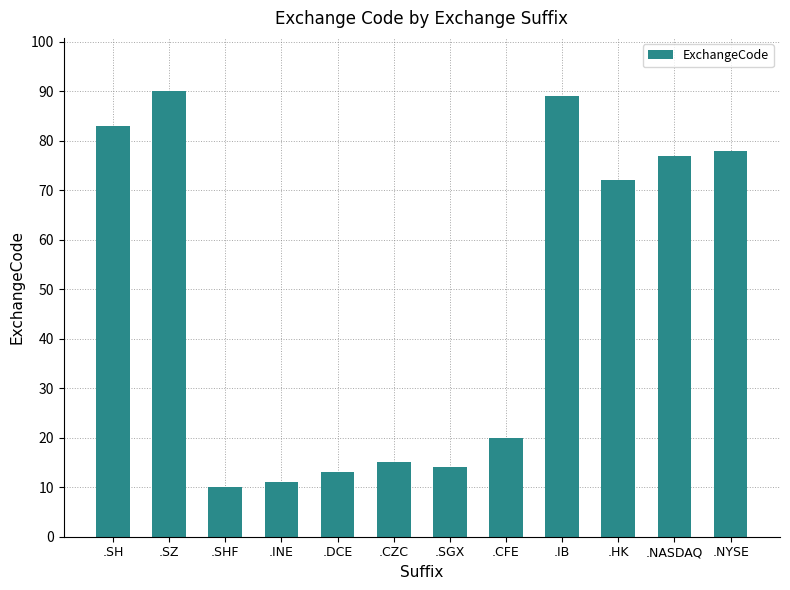

What is the difference between the second highest and minimum values?

79